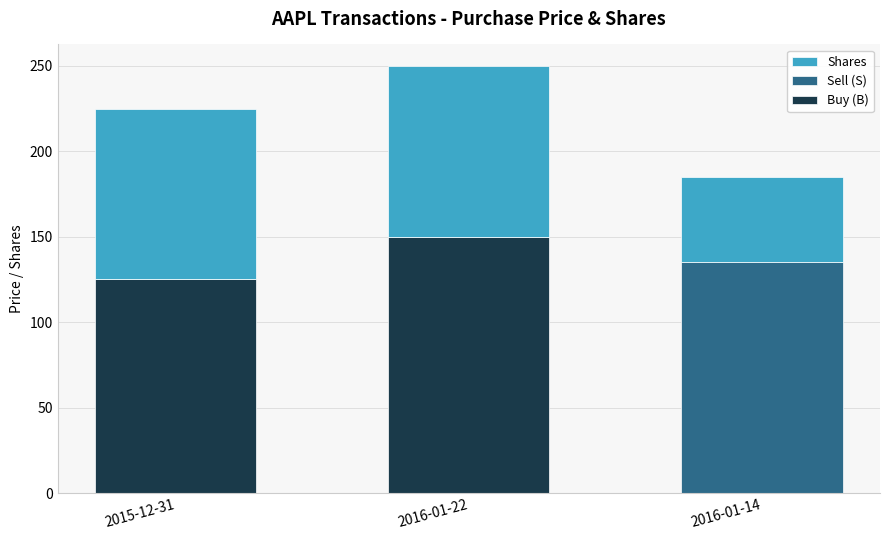

The value of Buy (B) at 2016-01-22 is 242. True or false?

False